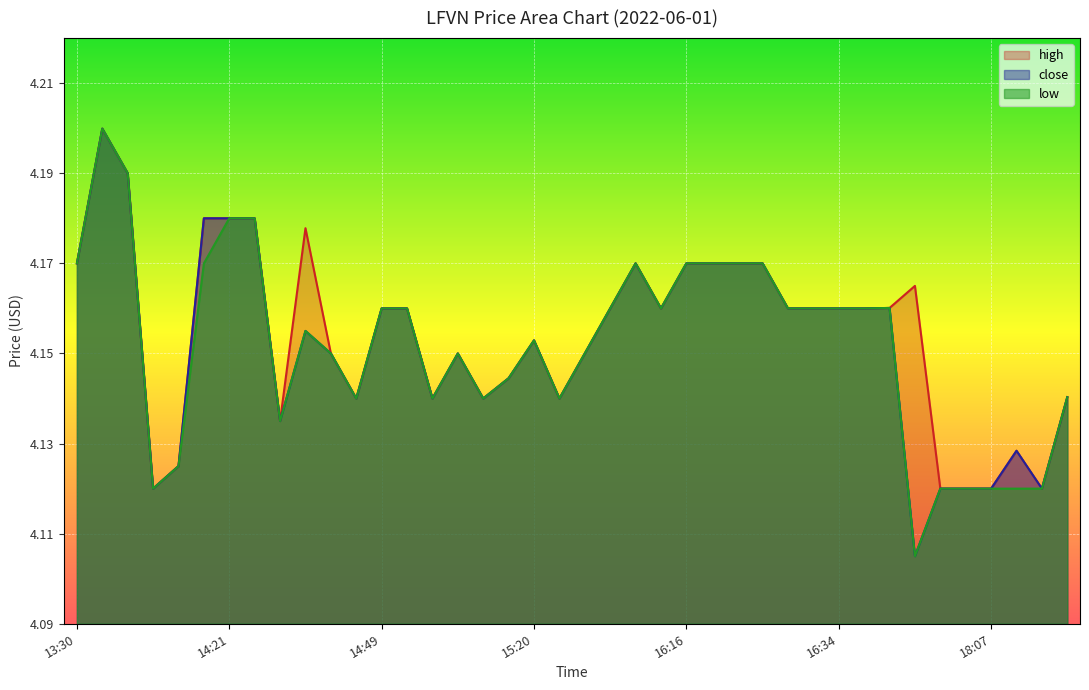

Between 2022-06-01 16:08 and 2022-06-01 19:15, which is larger?

2022-06-01 16:08